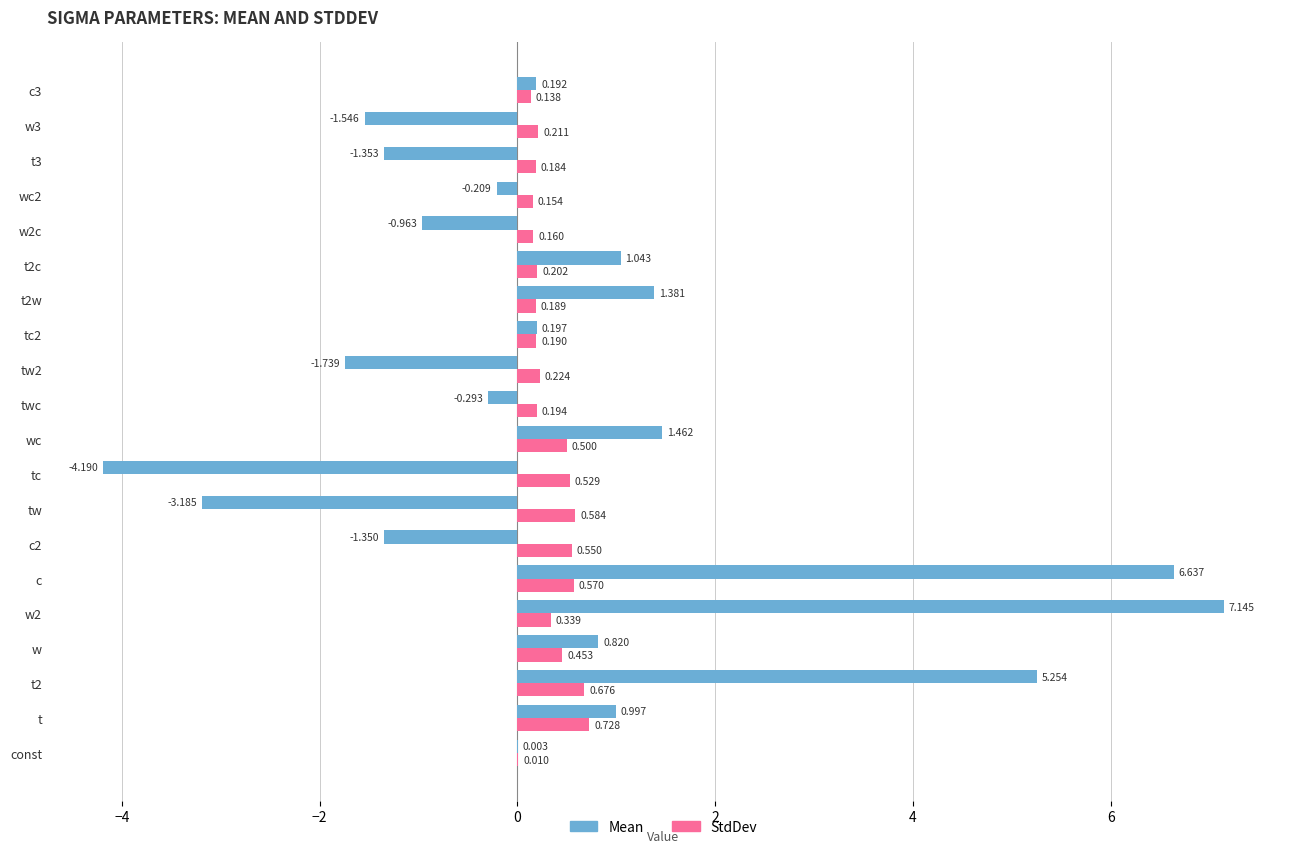

At which label is StdDev closest to 0?

const